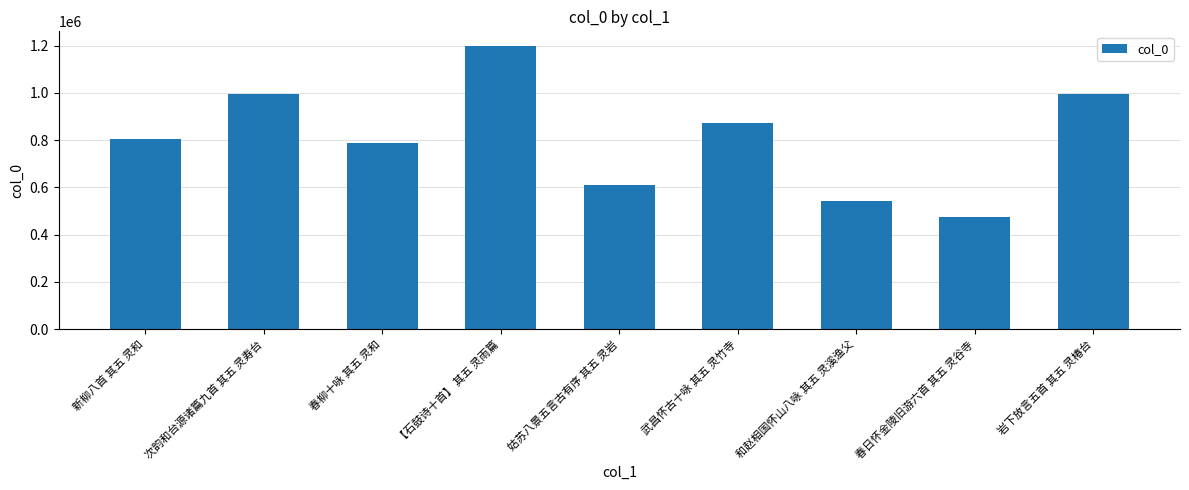

Does the chart contain stacked bars?

No